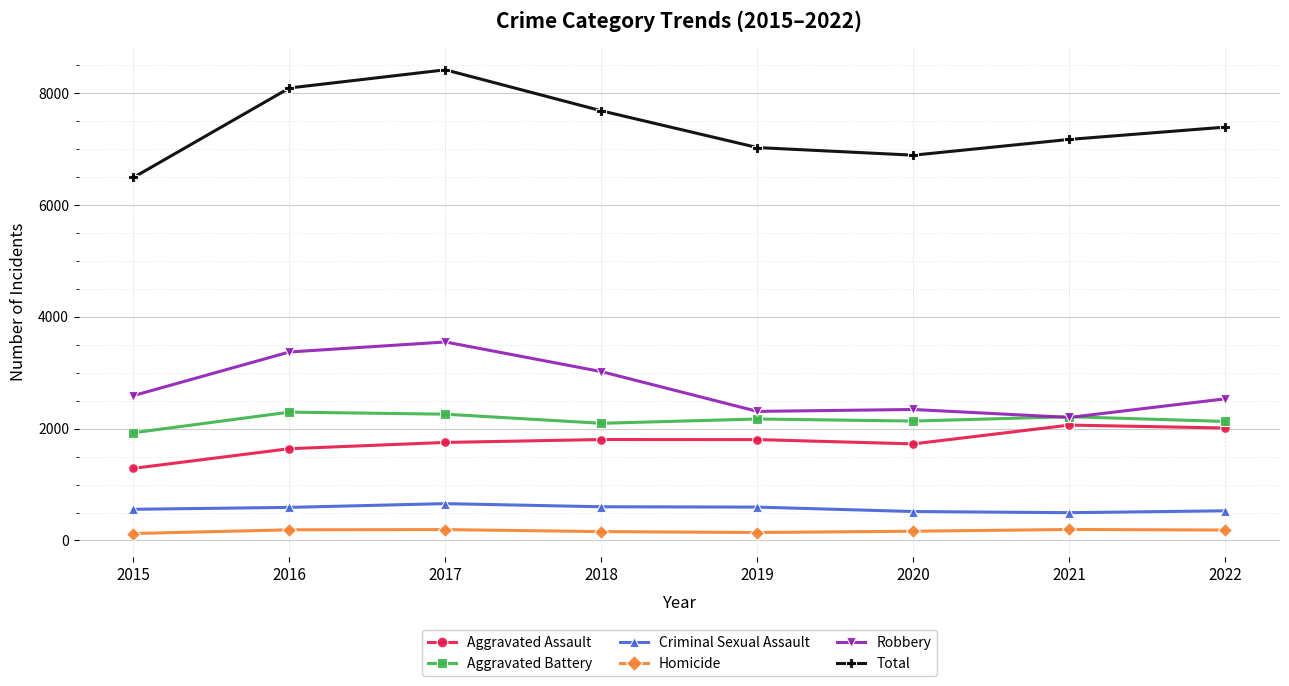

Which series changed the most between 2016 and 2017?

Total